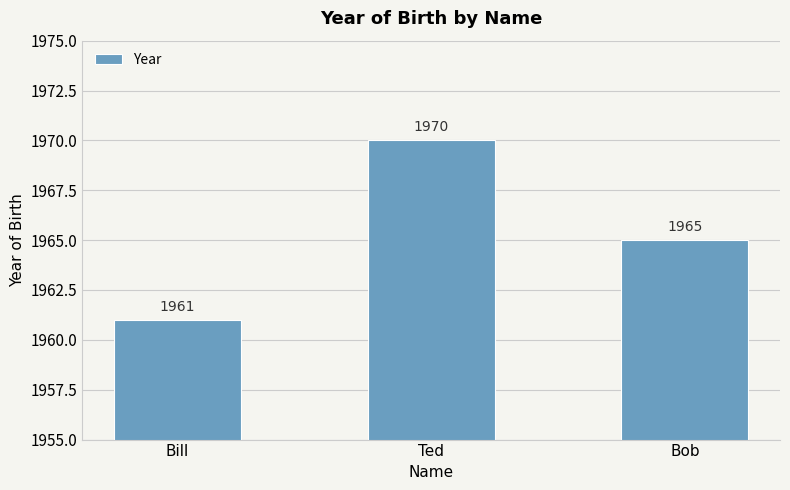

How many data points does each series have?

3